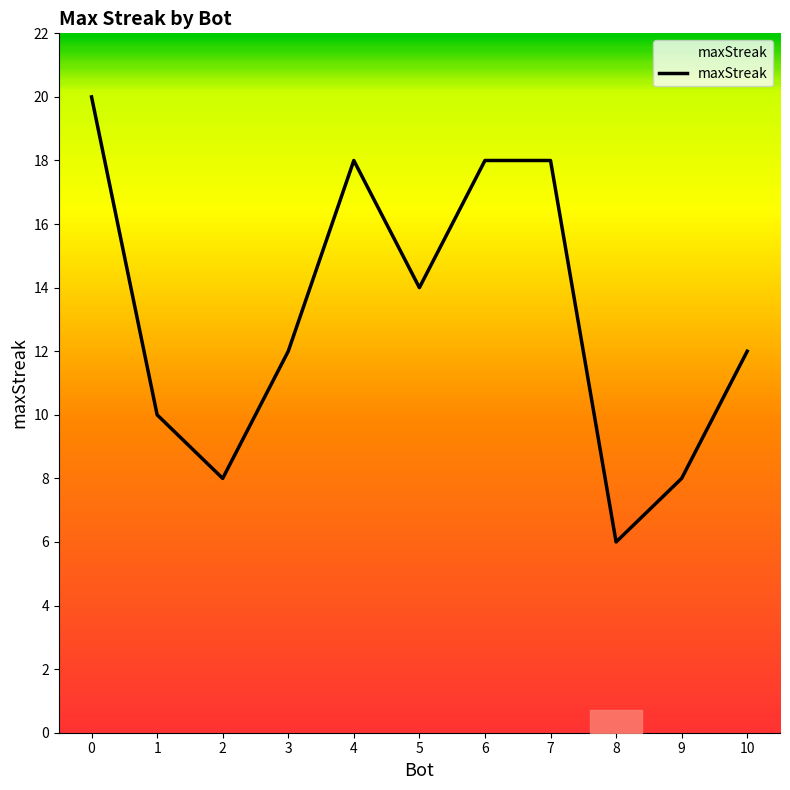

The value at 1 is 10. True or false?

True